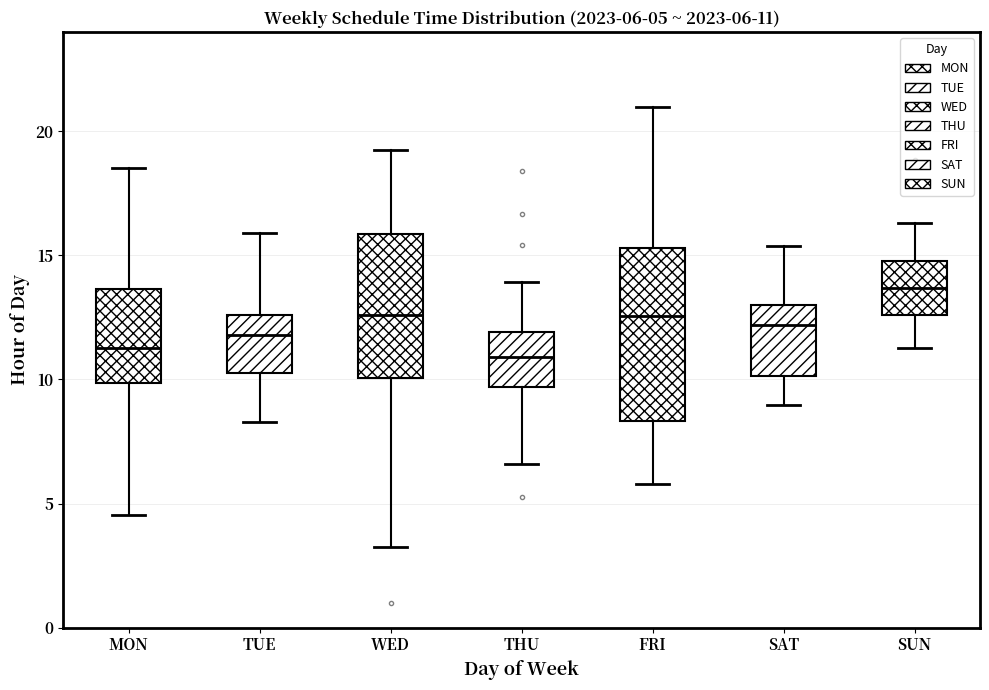

Which box is the tallest, from its lower edge to its upper edge?

FRI